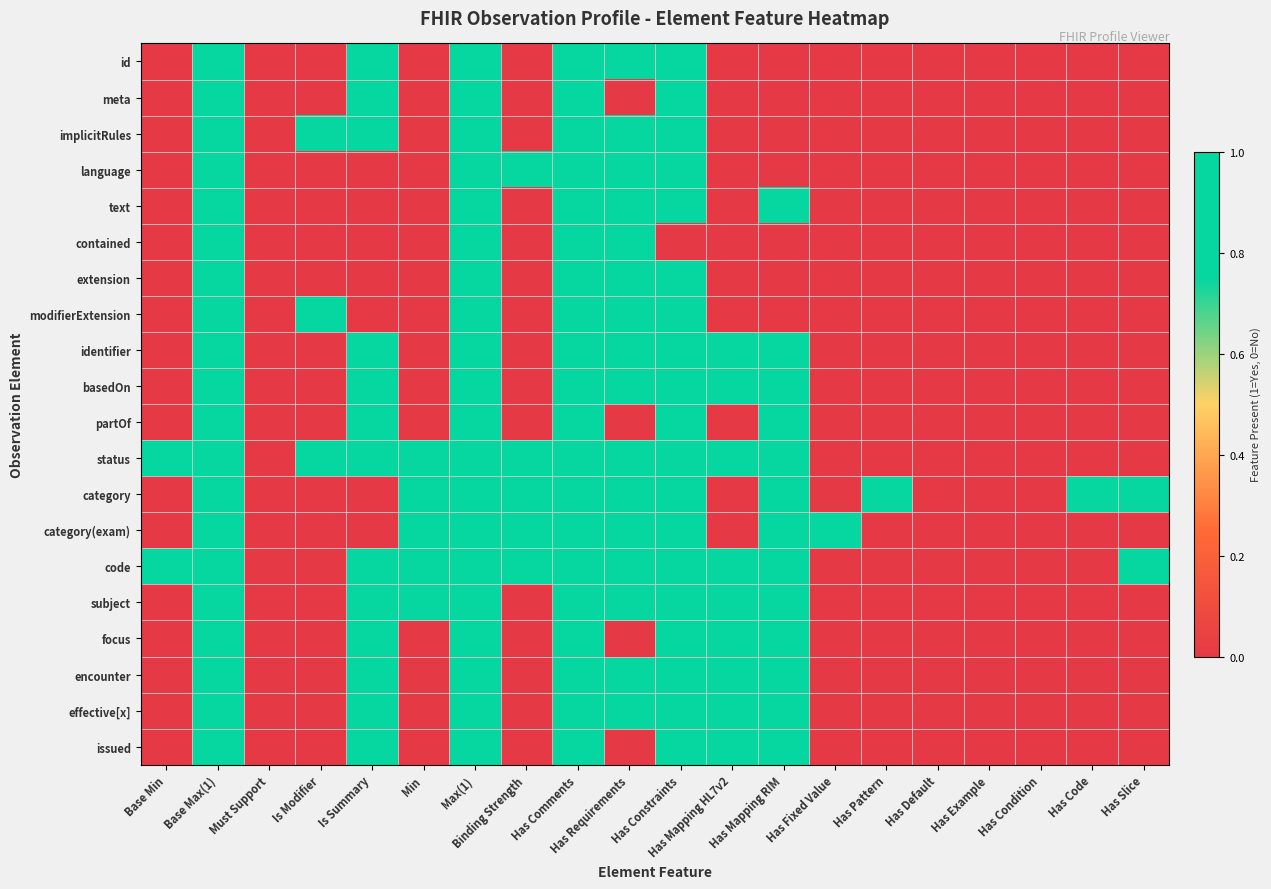

Reading left to right, list all the values displayed in this chart.

id: Base Min=0	Base Max(1)=1	Must Support=0	Is Modifier=0	Is Summary=1	Min=0	Max(1)=1	Binding Strength=0	Has Comments=1	Has Requirements=1	Has Constraints=1	Has Mapping HL7v2=0	Has Mapping RIM=0	Has Fixed Value=0	Has Pattern=0	Has Default=0	Has Example=0	Has Condition=0	Has Code=0	Has Slice=0
meta: Base Min=0	Base Max(1)=1	Must Support=0	Is Modifier=0	Is Summary=1	Min=0	Max(1)=1	Binding Strength=0	Has Comments=1	Has Requirements=0	Has Constraints=1	Has Mapping HL7v2=0	Has Mapping RIM=0	Has Fixed Value=0	Has Pattern=0	Has Default=0	Has Example=0	Has Condition=0	Has Code=0	Has Slice=0
implicitRules: Base Min=0	Base Max(1)=1	Must Support=0	Is Modifier=1	Is Summary=1	Min=0	Max(1)=1	Binding Strength=0	Has Comments=1	Has Requirements=1	Has Constraints=1	Has Mapping HL7v2=0	Has Mapping RIM=0	Has Fixed Value=0	Has Pattern=0	Has Default=0	Has Example=0	Has Condition=0	Has Code=0	Has Slice=0
language: Base Min=0	Base Max(1)=1	Must Support=0	Is Modifier=0	Is Summary=0	Min=0	Max(1)=1	Binding Strength=1	Has Comments=1	Has Requirements=1	Has Constraints=1	Has Mapping HL7v2=0	Has Mapping RIM=0	Has Fixed Value=0	Has Pattern=0	Has Default=0	Has Example=0	Has Condition=0	Has Code=0	Has Slice=0
text: Base Min=0	Base Max(1)=1	Must Support=0	Is Modifier=0	Is Summary=0	Min=0	Max(1)=1	Binding Strength=0	Has Comments=1	Has Requirements=1	Has Constraints=1	Has Mapping HL7v2=0	Has Mapping RIM=1	Has Fixed Value=0	Has Pattern=0	Has Default=0	Has Example=0	Has Condition=0	Has Code=0	Has Slice=0
contained: Base Min=0	Base Max(1)=1	Must Support=0	Is Modifier=0	Is Summary=0	Min=0	Max(1)=1	Binding Strength=0	Has Comments=1	Has Requirements=1	Has Constraints=0	Has Mapping HL7v2=0	Has Mapping RIM=0	Has Fixed Value=0	Has Pattern=0	Has Default=0	Has Example=0	Has Condition=0	Has Code=0	Has Slice=0
extension: Base Min=0	Base Max(1)=1	Must Support=0	Is Modifier=0	Is Summary=0	Min=0	Max(1)=1	Binding Strength=0	Has Comments=1	Has Requirements=1	Has Constraints=1	Has Mapping HL7v2=0	Has Mapping RIM=0	Has Fixed Value=0	Has Pattern=0	Has Default=0	Has Example=0	Has Condition=0	Has Code=0	Has Slice=0
modifierExtension: Base Min=0	Base Max(1)=1	Must Support=0	Is Modifier=1	Is Summary=0	Min=0	Max(1)=1	Binding Strength=0	Has Comments=1	Has Requirements=1	Has Constraints=1	Has Mapping HL7v2=0	Has Mapping RIM=0	Has Fixed Value=0	Has Pattern=0	Has Default=0	Has Example=0	Has Condition=0	Has Code=0	Has Slice=0
identifier: Base Min=0	Base Max(1)=1	Must Support=0	Is Modifier=0	Is Summary=1	Min=0	Max(1)=1	Binding Strength=0	Has Comments=1	Has Requirements=1	Has Constraints=1	Has Mapping HL7v2=1	Has Mapping RIM=1	Has Fixed Value=0	Has Pattern=0	Has Default=0	Has Example=0	Has Condition=0	Has Code=0	Has Slice=0
basedOn: Base Min=0	Base Max(1)=1	Must Support=0	Is Modifier=0	Is Summary=1	Min=0	Max(1)=1	Binding Strength=0	Has Comments=1	Has Requirements=1	Has Constraints=1	Has Mapping HL7v2=1	Has Mapping RIM=1	Has Fixed Value=0	Has Pattern=0	Has Default=0	Has Example=0	Has Condition=0	Has Code=0	Has Slice=0
partOf: Base Min=0	Base Max(1)=1	Must Support=0	Is Modifier=0	Is Summary=1	Min=0	Max(1)=1	Binding Strength=0	Has Comments=1	Has Requirements=0	Has Constraints=1	Has Mapping HL7v2=0	Has Mapping RIM=1	Has Fixed Value=0	Has Pattern=0	Has Default=0	Has Example=0	Has Condition=0	Has Code=0	Has Slice=0
status: Base Min=1	Base Max(1)=1	Must Support=0	Is Modifier=1	Is Summary=1	Min=1	Max(1)=1	Binding Strength=1	Has Comments=1	Has Requirements=1	Has Constraints=1	Has Mapping HL7v2=1	Has Mapping RIM=1	Has Fixed Value=0	Has Pattern=0	Has Default=0	Has Example=0	Has Condition=0	Has Code=0	Has Slice=0
category: Base Min=0	Base Max(1)=1	Must Support=0	Is Modifier=0	Is Summary=0	Min=1	Max(1)=1	Binding Strength=1	Has Comments=1	Has Requirements=1	Has Constraints=1	Has Mapping HL7v2=0	Has Mapping RIM=1	Has Fixed Value=0	Has Pattern=1	Has Default=0	Has Example=0	Has Condition=0	Has Code=1	Has Slice=1
category(exam): Base Min=0	Base Max(1)=1	Must Support=0	Is Modifier=0	Is Summary=0	Min=1	Max(1)=1	Binding Strength=1	Has Comments=1	Has Requirements=1	Has Constraints=1	Has Mapping HL7v2=0	Has Mapping RIM=1	Has Fixed Value=1	Has Pattern=0	Has Default=0	Has Example=0	Has Condition=0	Has Code=0	Has Slice=0
code: Base Min=1	Base Max(1)=1	Must Support=0	Is Modifier=0	Is Summary=1	Min=1	Max(1)=1	Binding Strength=1	Has Comments=1	Has Requirements=1	Has Constraints=1	Has Mapping HL7v2=1	Has Mapping RIM=1	Has Fixed Value=0	Has Pattern=0	Has Default=0	Has Example=0	Has Condition=0	Has Code=0	Has Slice=1
subject: Base Min=0	Base Max(1)=1	Must Support=0	Is Modifier=0	Is Summary=1	Min=1	Max(1)=1	Binding Strength=0	Has Comments=1	Has Requirements=1	Has Constraints=1	Has Mapping HL7v2=1	Has Mapping RIM=1	Has Fixed Value=0	Has Pattern=0	Has Default=0	Has Example=0	Has Condition=0	Has Code=0	Has Slice=0
focus: Base Min=0	Base Max(1)=1	Must Support=0	Is Modifier=0	Is Summary=1	Min=0	Max(1)=1	Binding Strength=0	Has Comments=1	Has Requirements=0	Has Constraints=1	Has Mapping HL7v2=1	Has Mapping RIM=1	Has Fixed Value=0	Has Pattern=0	Has Default=0	Has Example=0	Has Condition=0	Has Code=0	Has Slice=0
encounter: Base Min=0	Base Max(1)=1	Must Support=0	Is Modifier=0	Is Summary=1	Min=0	Max(1)=1	Binding Strength=0	Has Comments=1	Has Requirements=1	Has Constraints=1	Has Mapping HL7v2=1	Has Mapping RIM=1	Has Fixed Value=0	Has Pattern=0	Has Default=0	Has Example=0	Has Condition=0	Has Code=0	Has Slice=0
effective[x]: Base Min=0	Base Max(1)=1	Must Support=0	Is Modifier=0	Is Summary=1	Min=0	Max(1)=1	Binding Strength=0	Has Comments=1	Has Requirements=1	Has Constraints=1	Has Mapping HL7v2=1	Has Mapping RIM=1	Has Fixed Value=0	Has Pattern=0	Has Default=0	Has Example=0	Has Condition=0	Has Code=0	Has Slice=0
issued: Base Min=0	Base Max(1)=1	Must Support=0	Is Modifier=0	Is Summary=1	Min=0	Max(1)=1	Binding Strength=0	Has Comments=1	Has Requirements=0	Has Constraints=1	Has Mapping HL7v2=1	Has Mapping RIM=1	Has Fixed Value=0	Has Pattern=0	Has Default=0	Has Example=0	Has Condition=0	Has Code=0	Has Slice=0